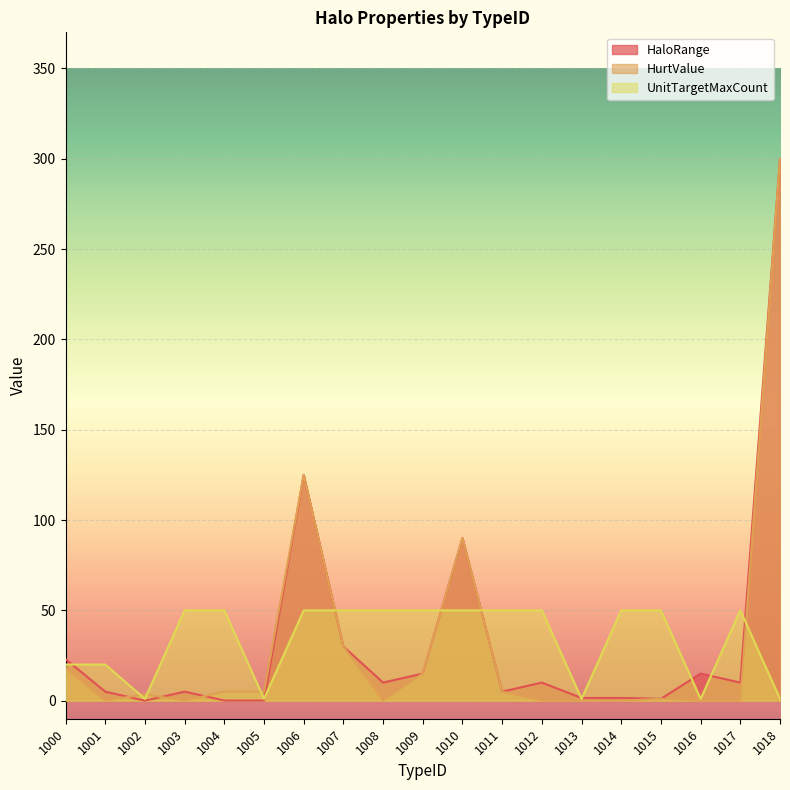

What is the spread (max minus min) of values at 1009?

35.0